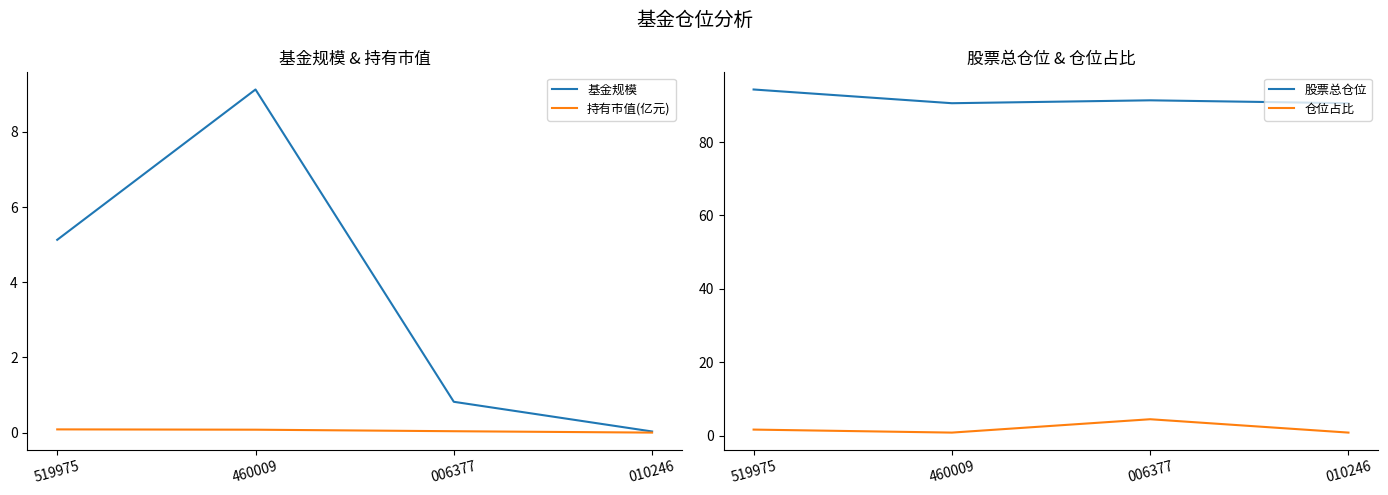

What is the total value across all series at 460009?

100.6